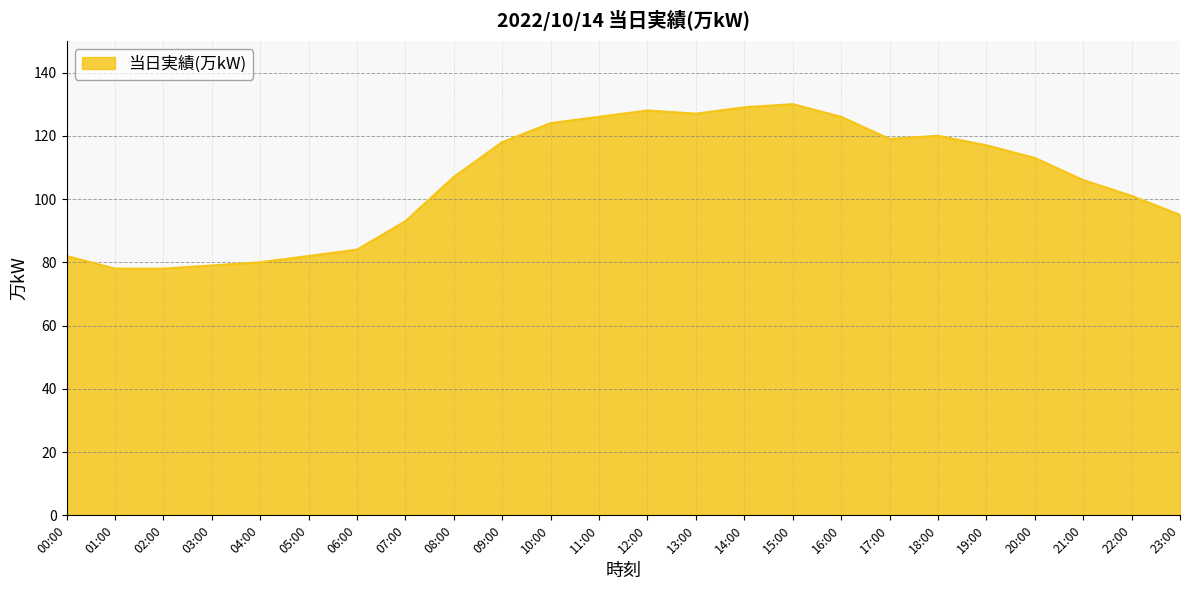

What is the minimum value shown in the chart?

78